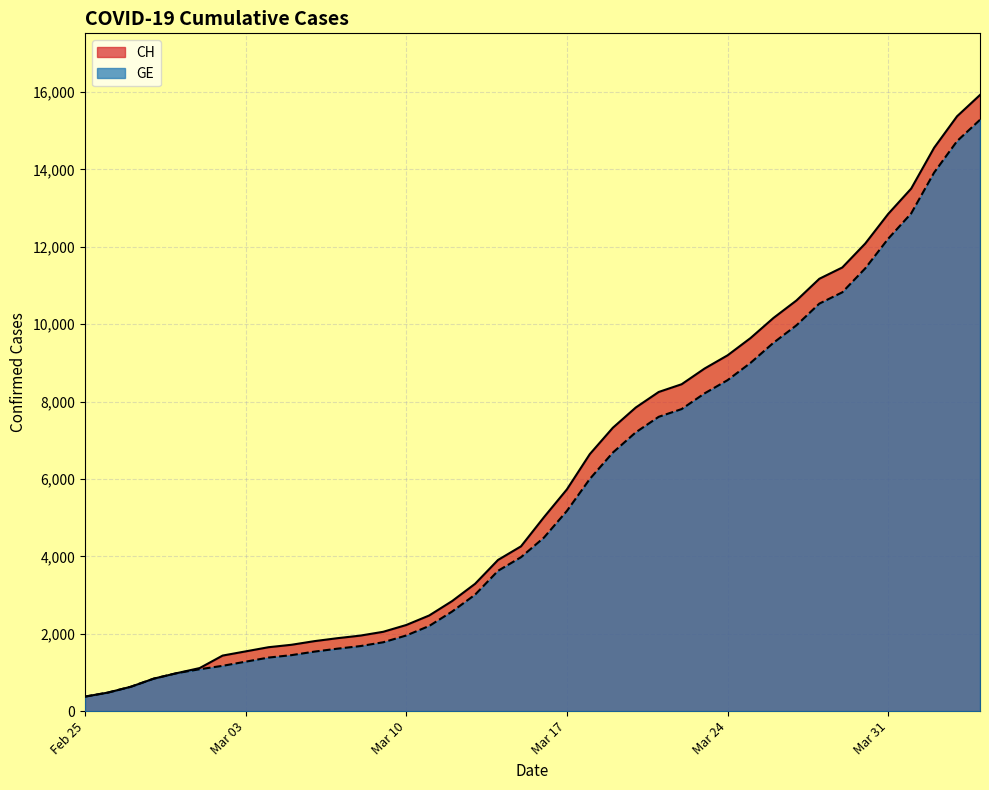

What is the minimum value for CH?

375